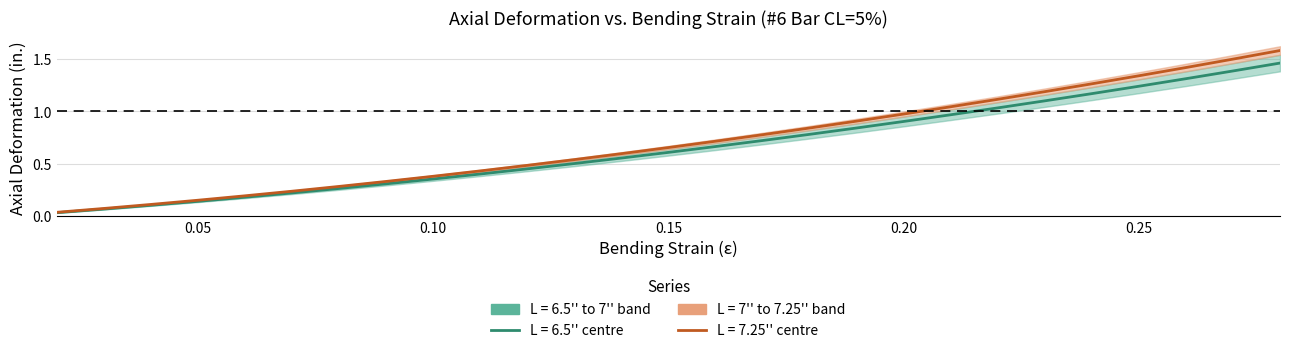

What is the difference between the maximum and minimum values in the L = 7'' series?

1.5